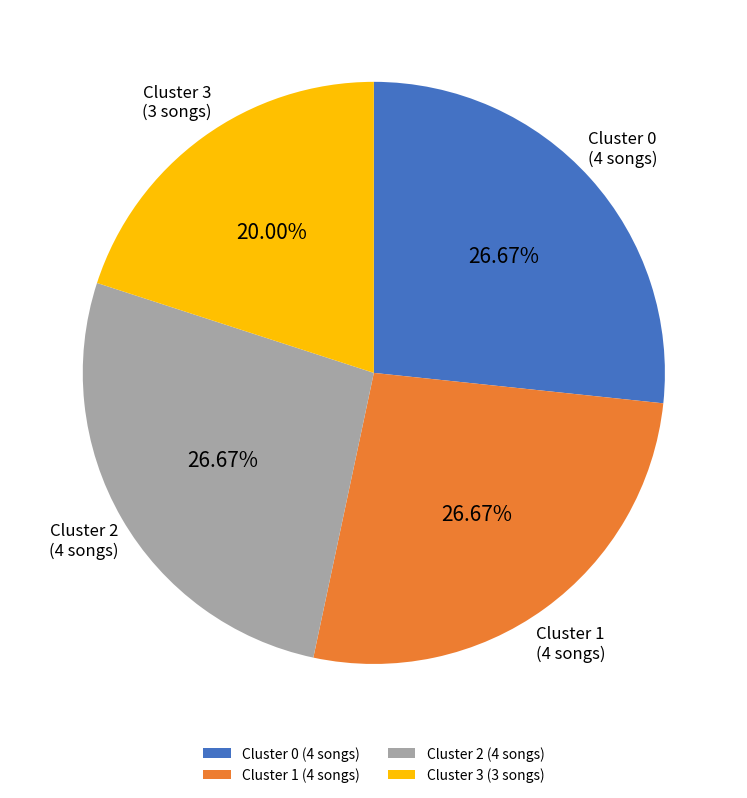

Approximately how many times larger is the value at Cluster 1 compared to Cluster 0?

1.0